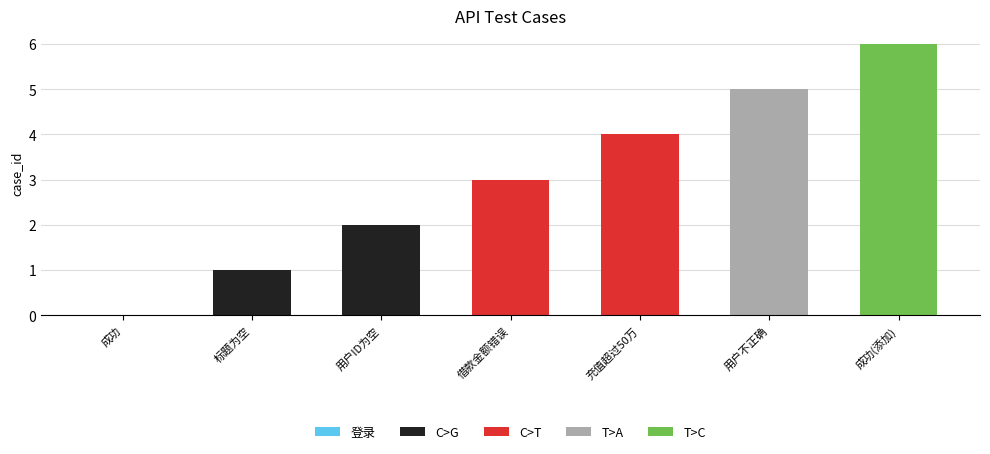

Rank the categories by value from highest to lowest.

成功(添加), 用户不正确, 充值超过50万, 借款金额错误, 用户ID为空, 标题为空, 成功